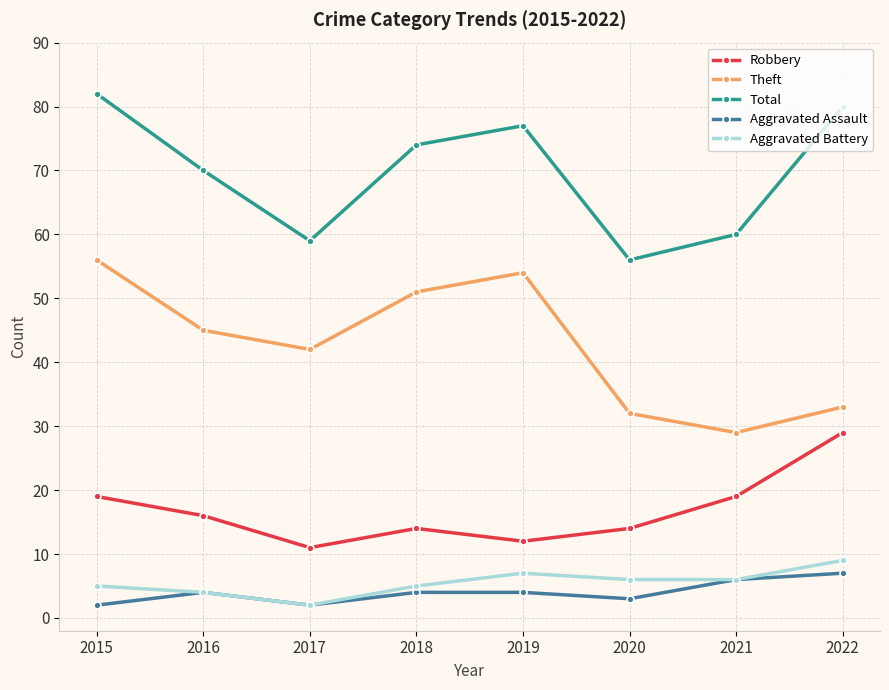

Is it true that Aggravated Assault equals 7 at 2018?

False